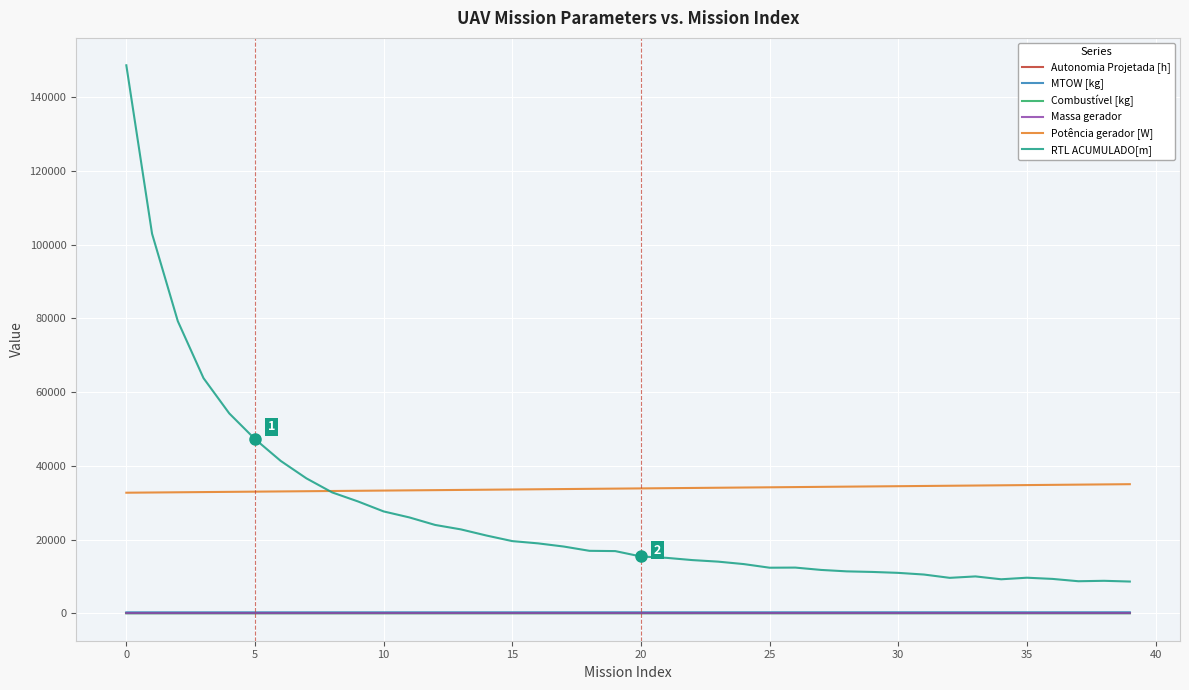

At how many categories does at least one series exceed 29265?

40